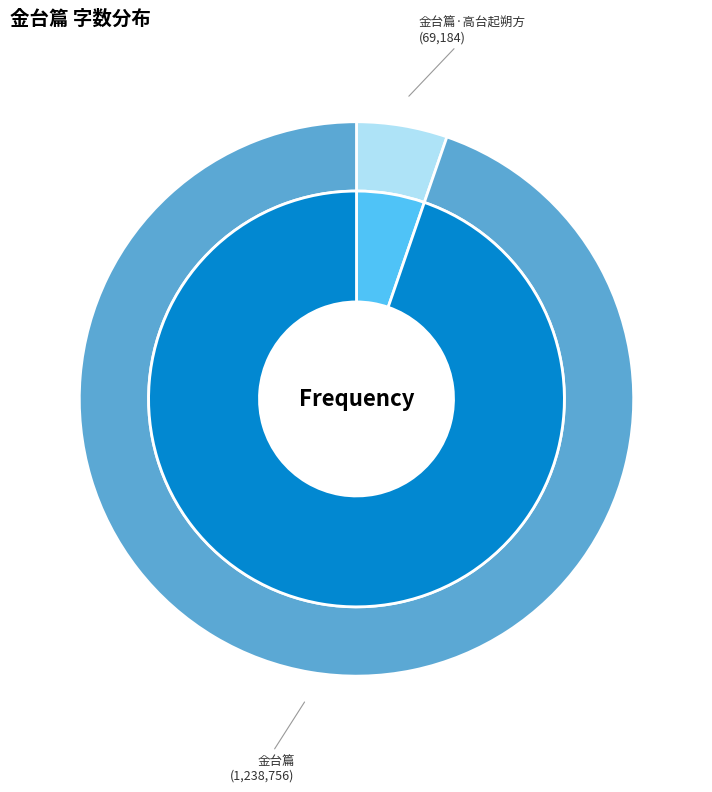

What is the largest slice in the pie chart?

金台篇